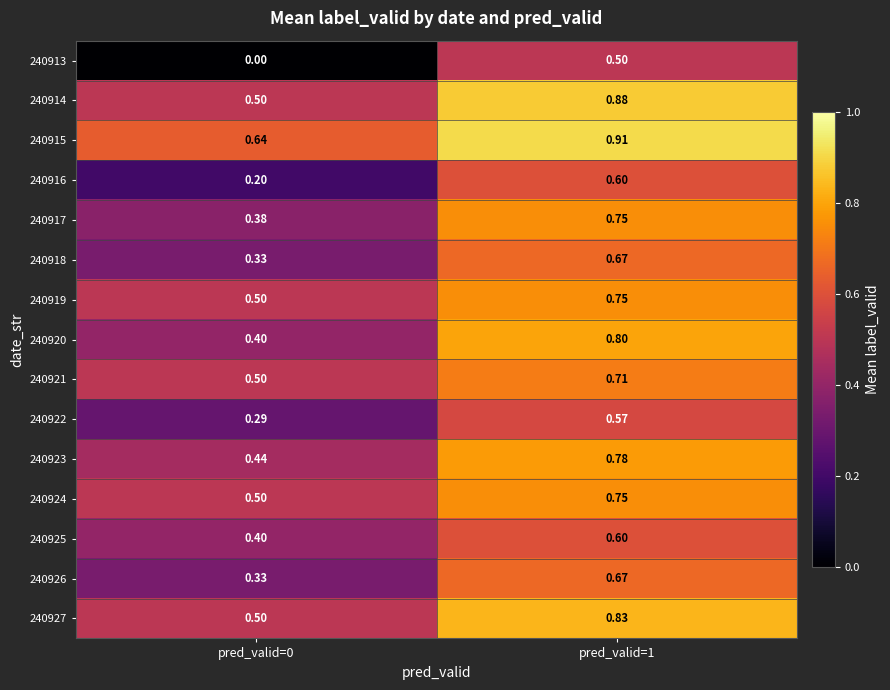

How many data points does each series have?

2